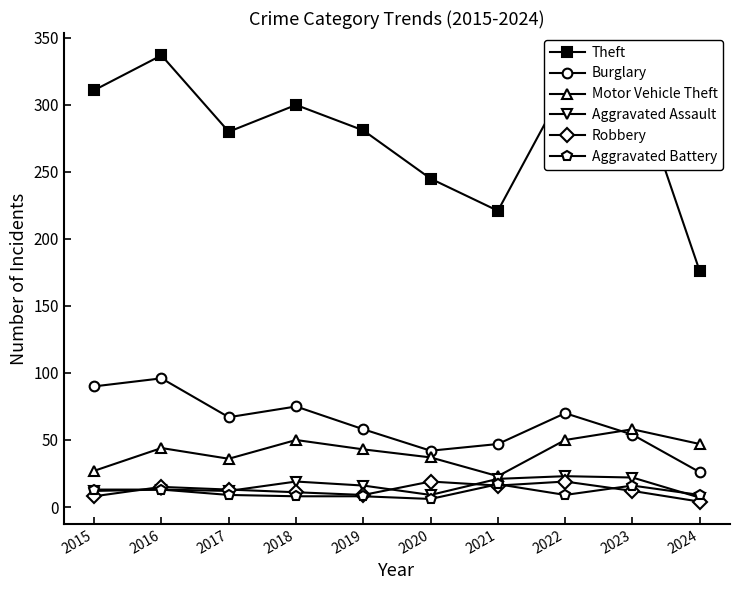

Which series has the largest range (max minus min)?

Theft